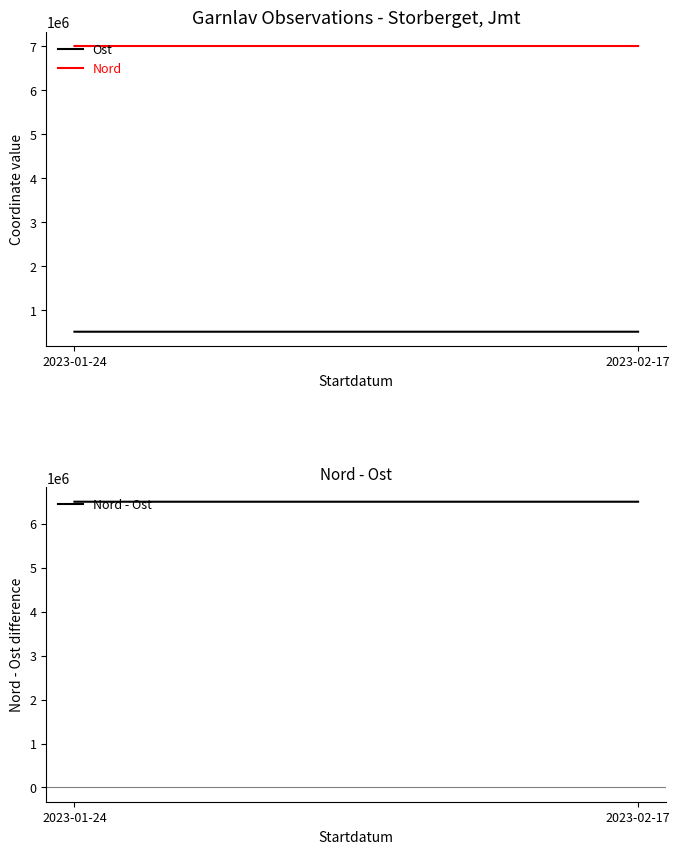

The value of Nord - Ost at 2023-01-24 is 6503898.1. True or false?

True